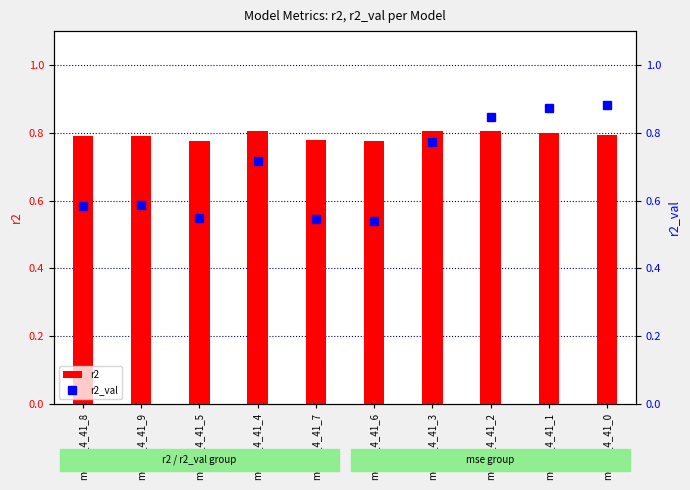

Reading right to left, list all the values displayed in this chart.

r2: model_4_41_0=0.8	model_4_41_1=0.8	model_4_41_2=0.8	model_4_41_3=0.8	model_4_41_6=0.8	model_4_41_7=0.8	model_4_41_4=0.8	model_4_41_5=0.8	model_4_41_9=0.8	model_4_41_8=0.8
r2_val: model_4_41_0=0.9	model_4_41_1=0.9	model_4_41_2=0.8	model_4_41_3=0.8	model_4_41_6=0.5	model_4_41_7=0.5	model_4_41_4=0.7	model_4_41_5=0.5	model_4_41_9=0.6	model_4_41_8=0.6